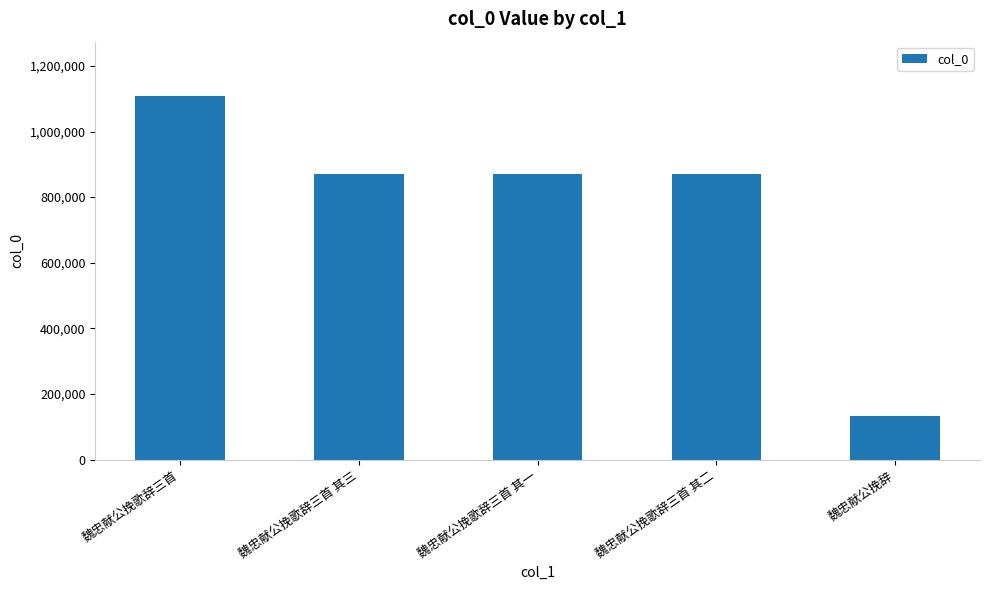

Are the bars grouped side by side (vs. stacked)?

No